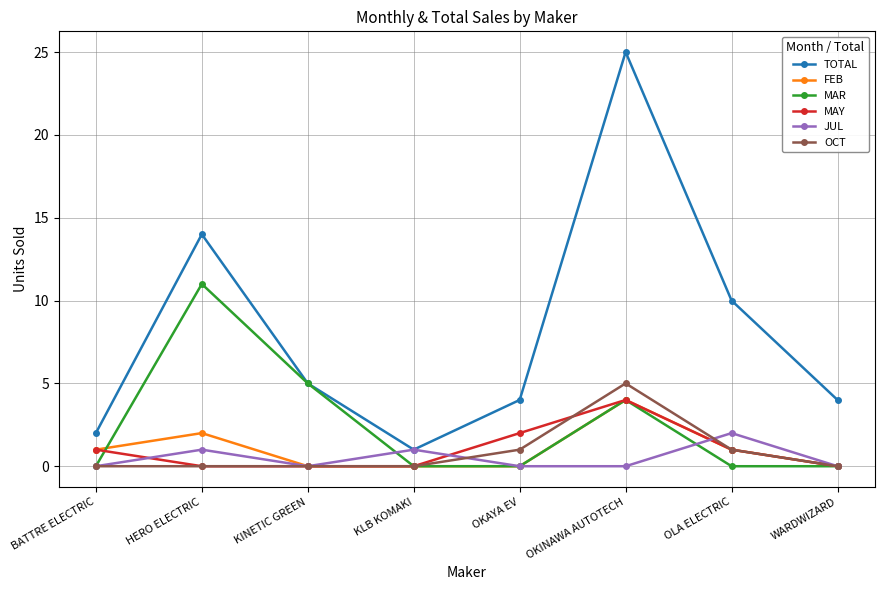

Which series has the largest total across all categories?

TOTAL